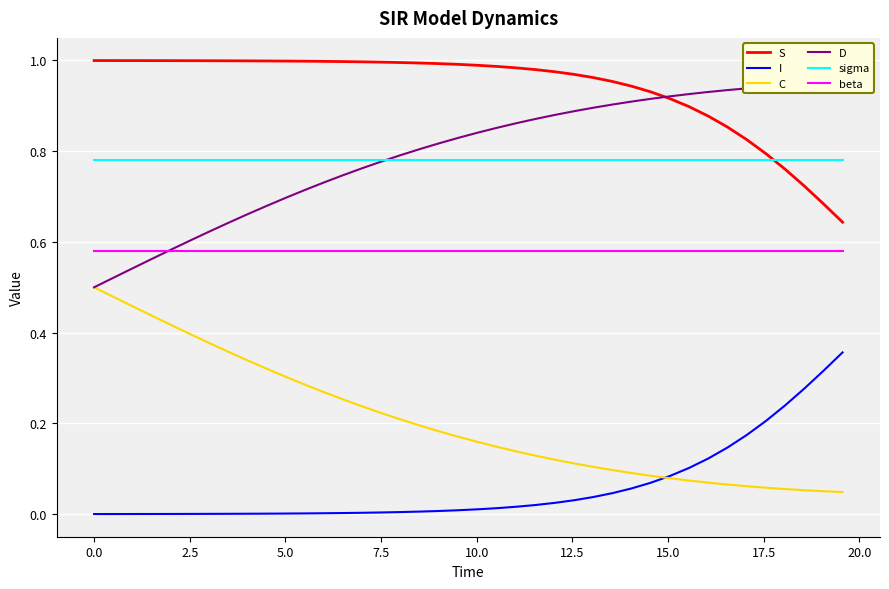

Rank the series by their maximum value, from lowest to highest.

I, C, beta, sigma, D, S